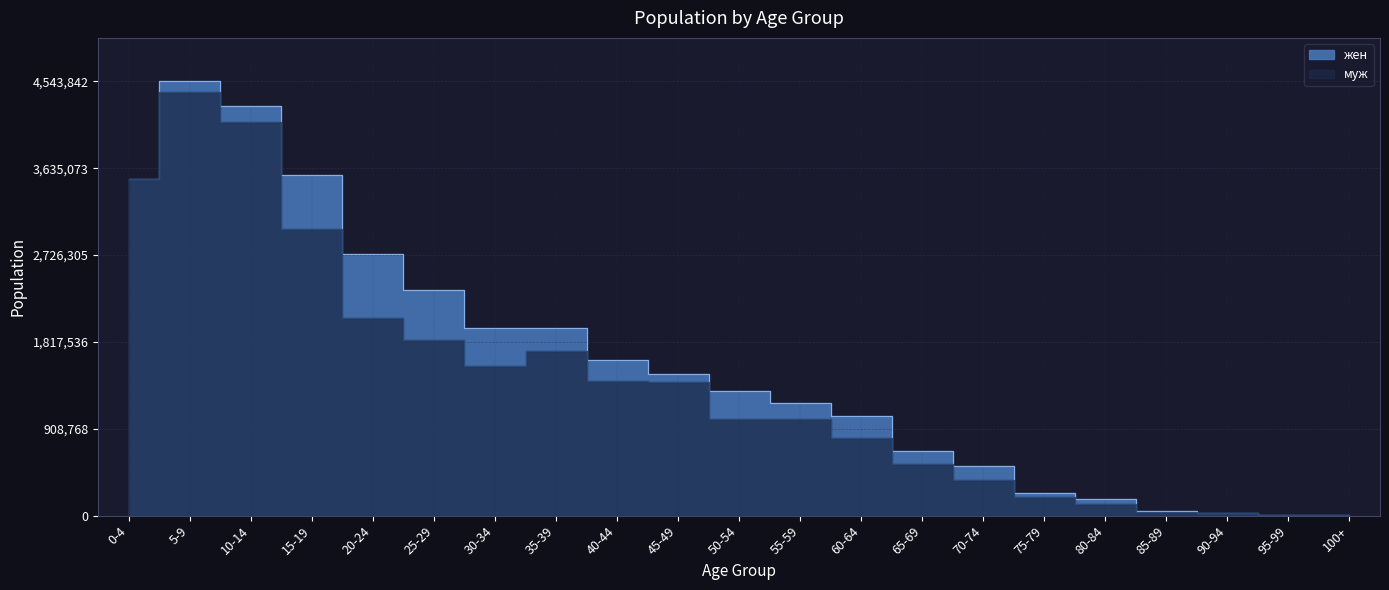

The value of жен at 20-24 is 2735995. True or false?

True